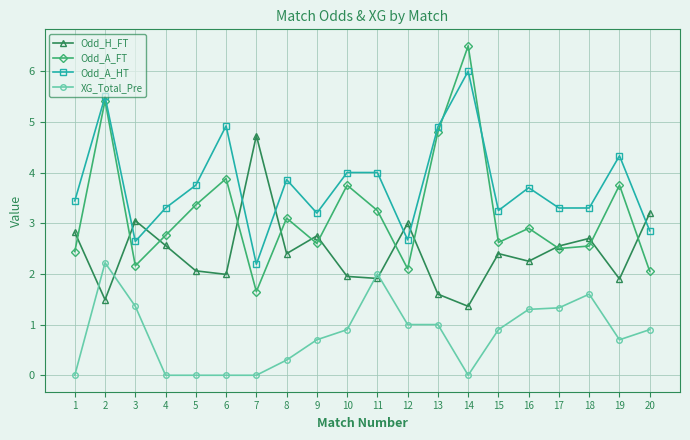

Rank the series by their maximum value, from highest to lowest.

Odd_A_FT, Odd_A_HT, Odd_H_FT, XG_Total_Pre